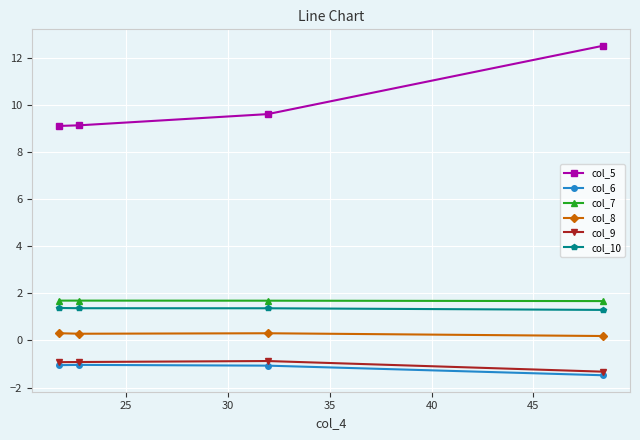

Which series has the largest total across all categories?

col_5